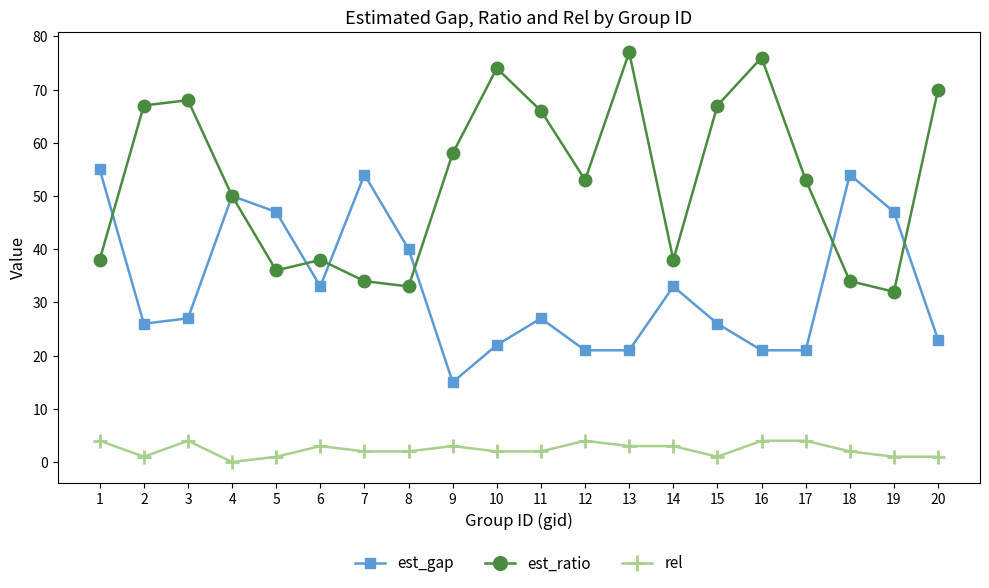

At 16, list the series in order from smallest to largest.

rel, est_gap, est_ratio